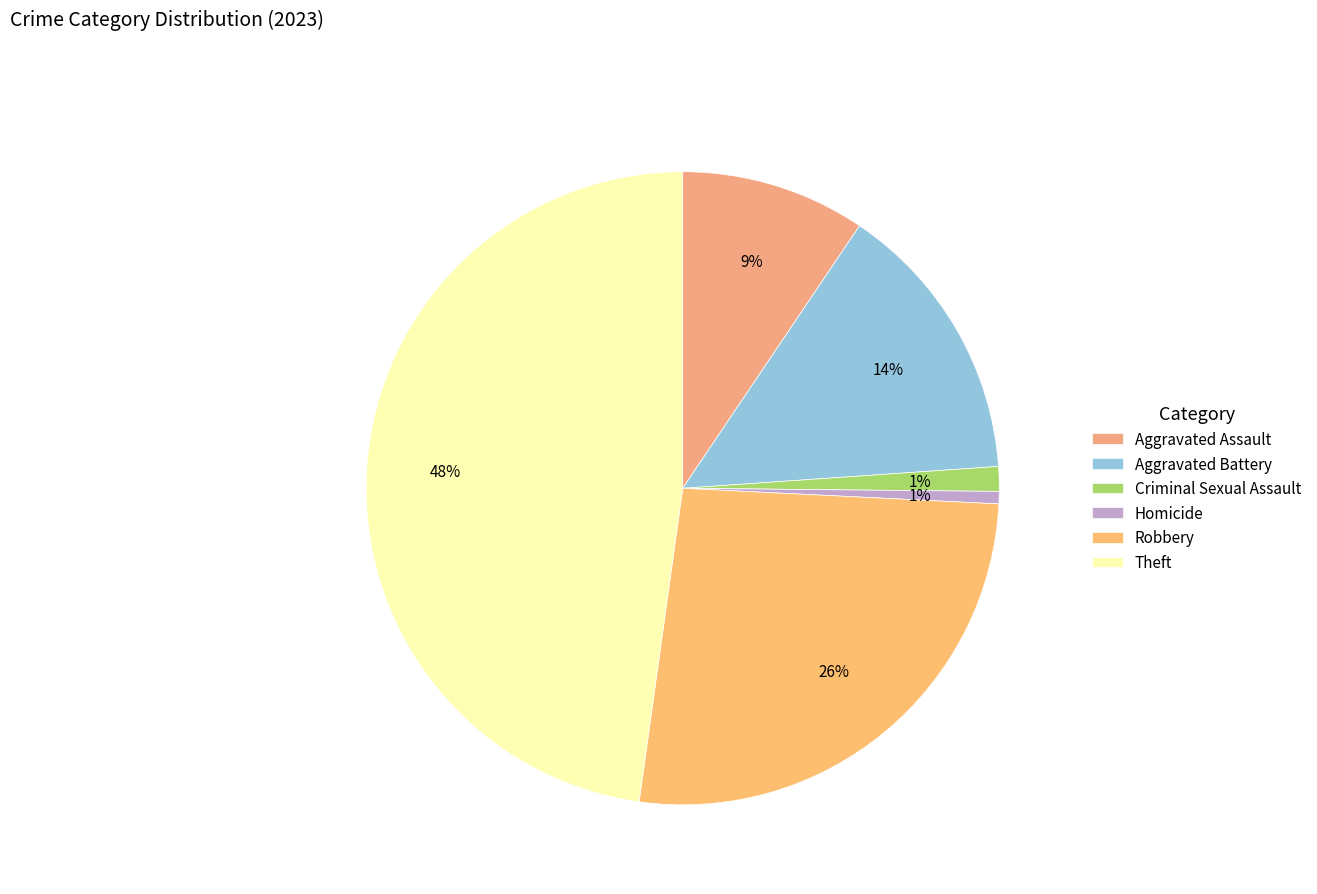

What percentage is the Robbery slice, to the nearest percent?

26%